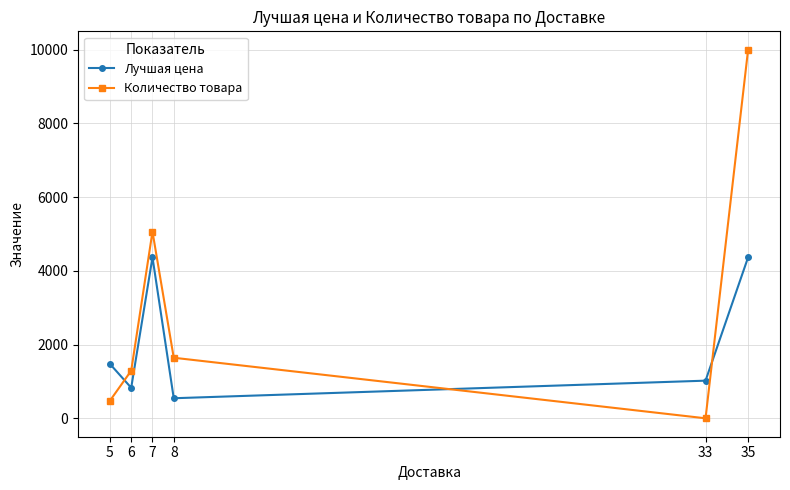

At which category does Лучшая цена reach its first local peak?

7